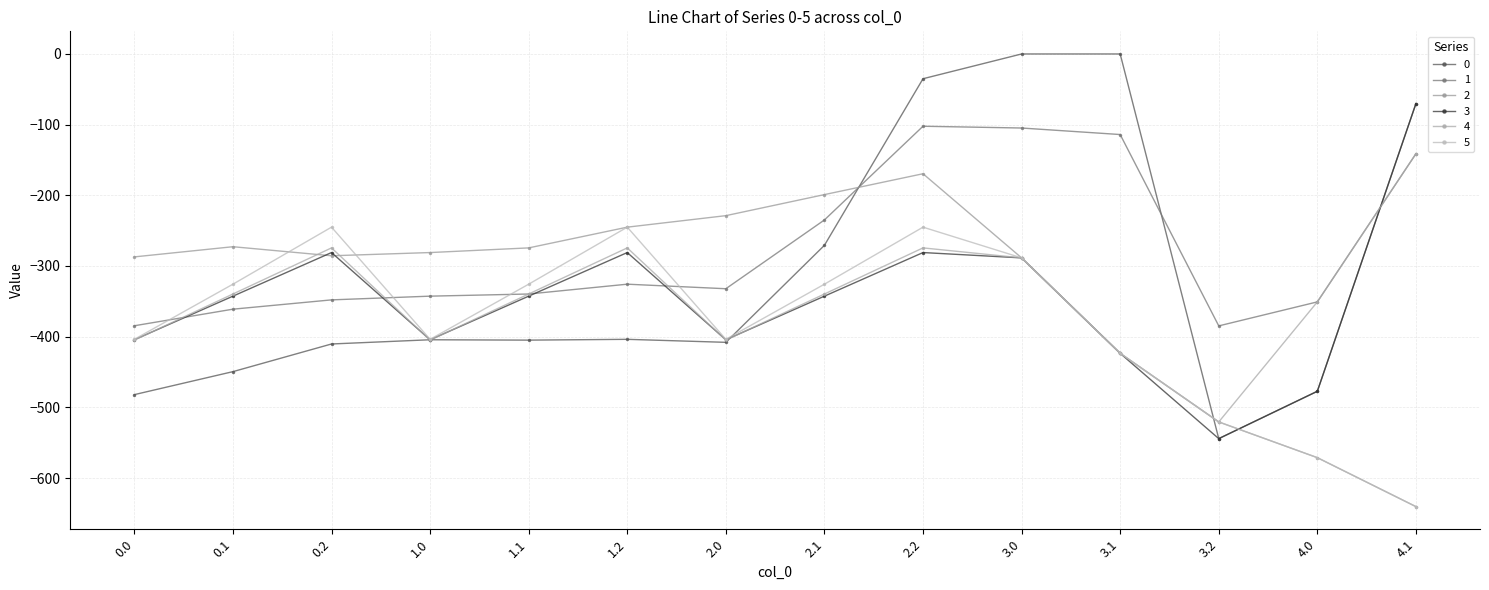

True or false: 4 has a value of -84.8 at 4.1.

False